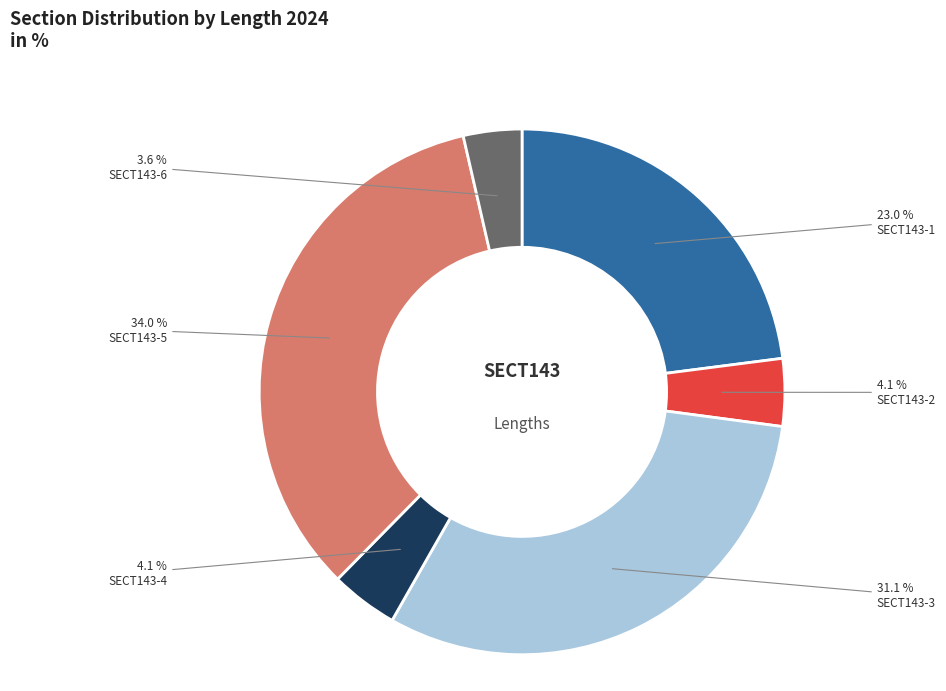

Is there a majority slice in this chart?

No